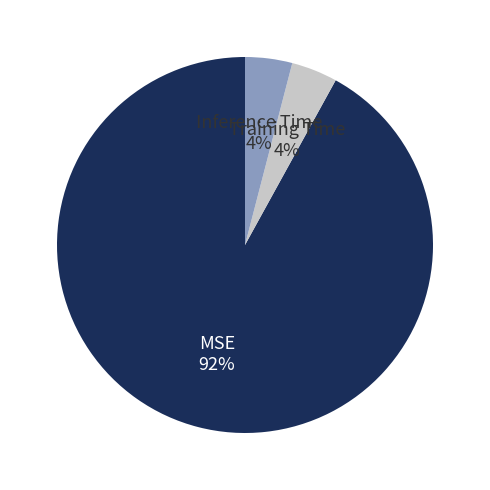

To the nearest percent, what percentage of the pie is MSE?

92%